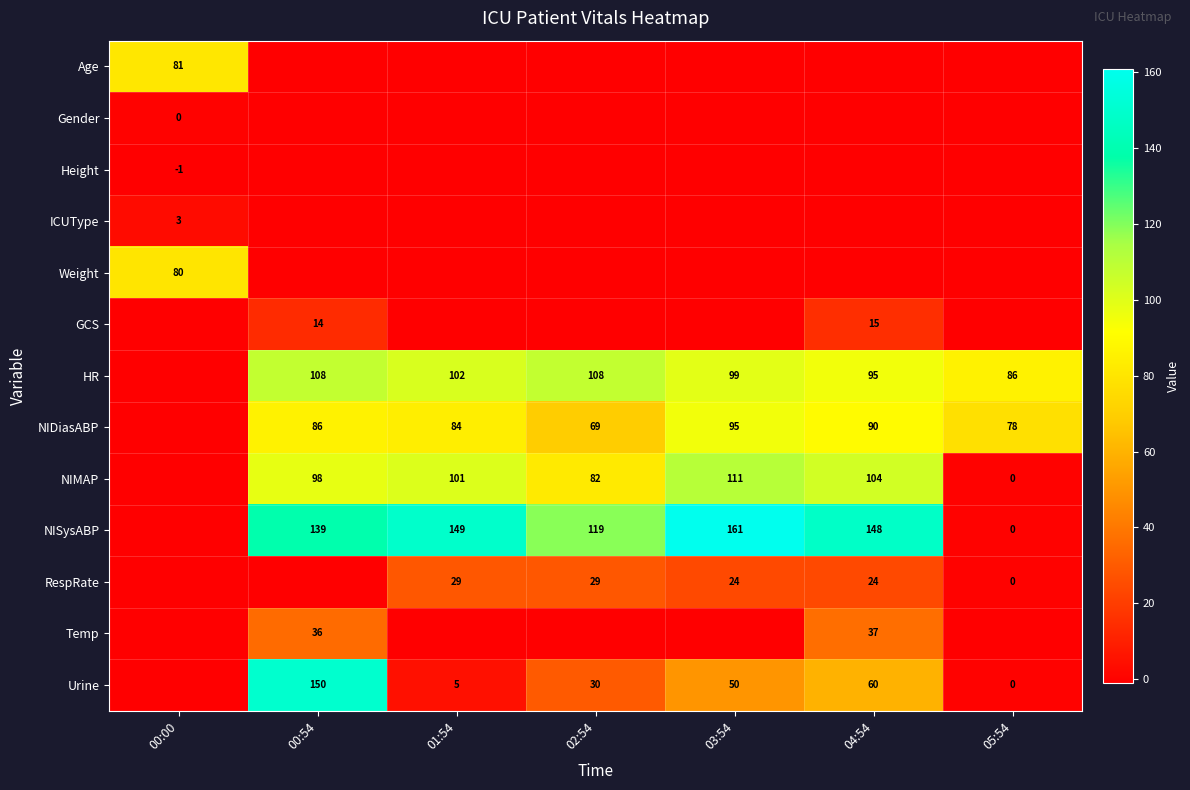

What is the sum of the NIDiasABP values at 05:54 and 01:54?

162